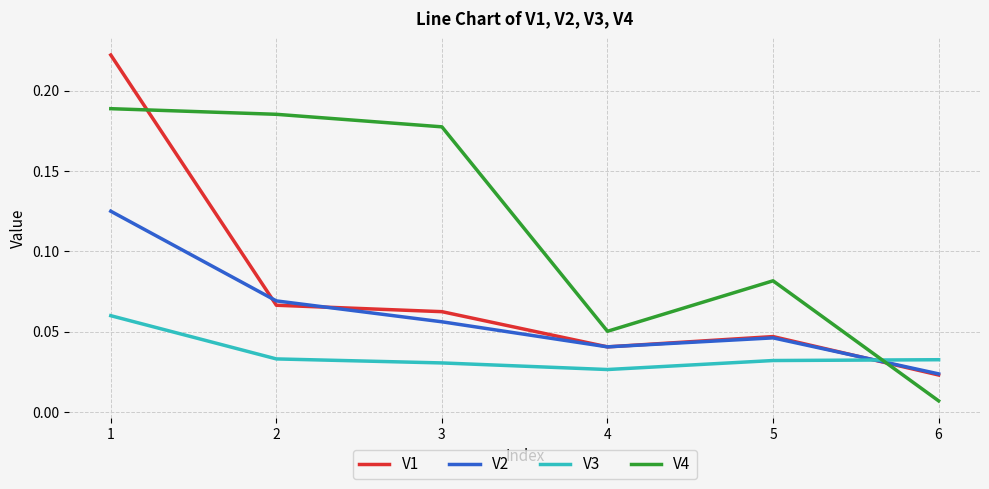

How many series are shown in this chart?

4